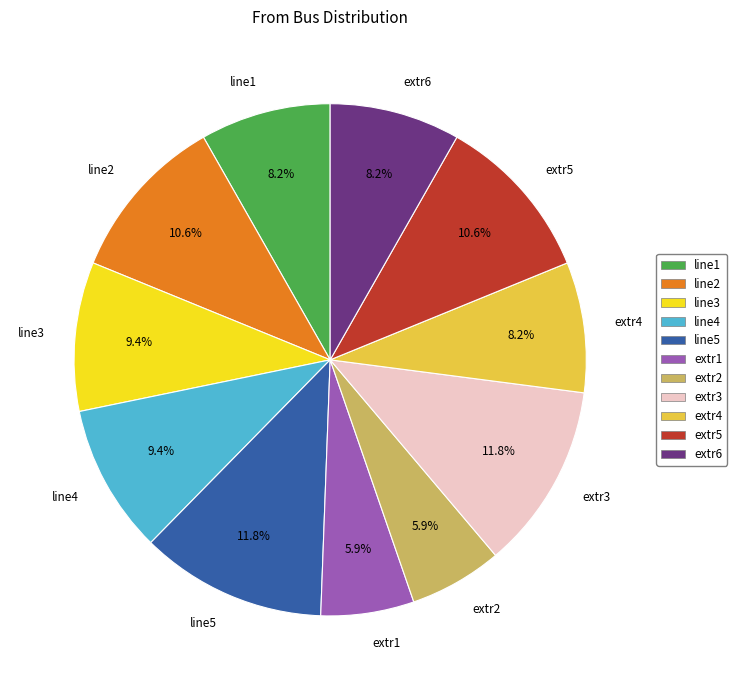

Does line5 account for over 50% of the chart?

No